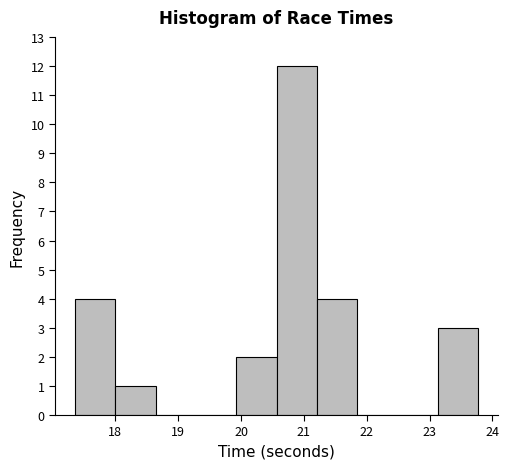

Reading left to right, transcribe this chart: for each bar, give the range it covers on the x-axis and its height. Neither the bar edges nor the heights are printed on the chart, so give them approximately, as read against the axes.

17.4 to 18.0: 4
18.0 to 18.6: 1
18.6 to 19.3: 0
19.3 to 19.9: 0
19.9 to 20.6: 2
20.6 to 21.2: 12
21.2 to 21.8: 4
21.8 to 22.5: 0
22.5 to 23.1: 0
23.1 to 23.8: 3